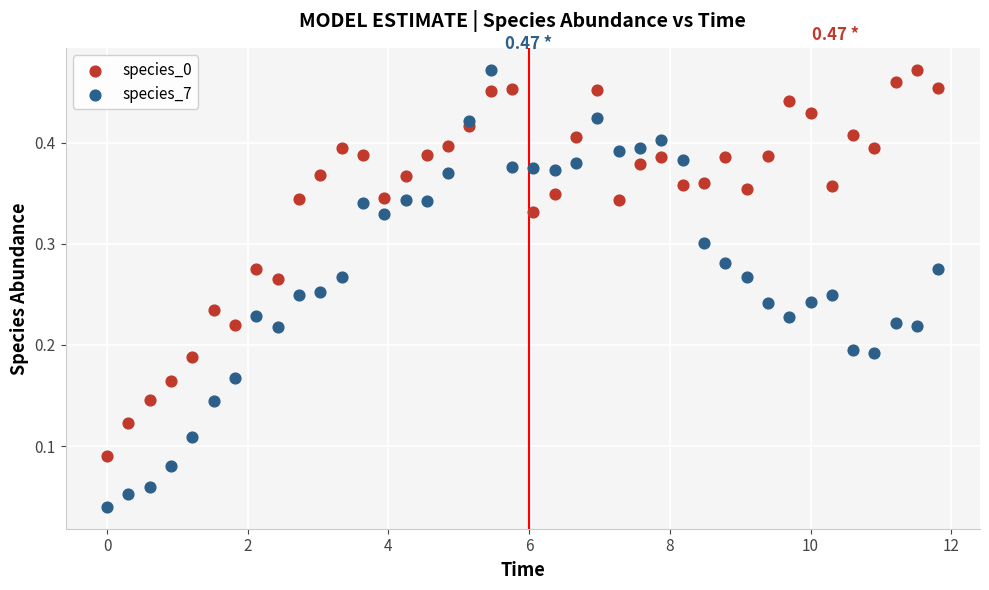

Which series has the largest Y range (max minus min)?

species_7